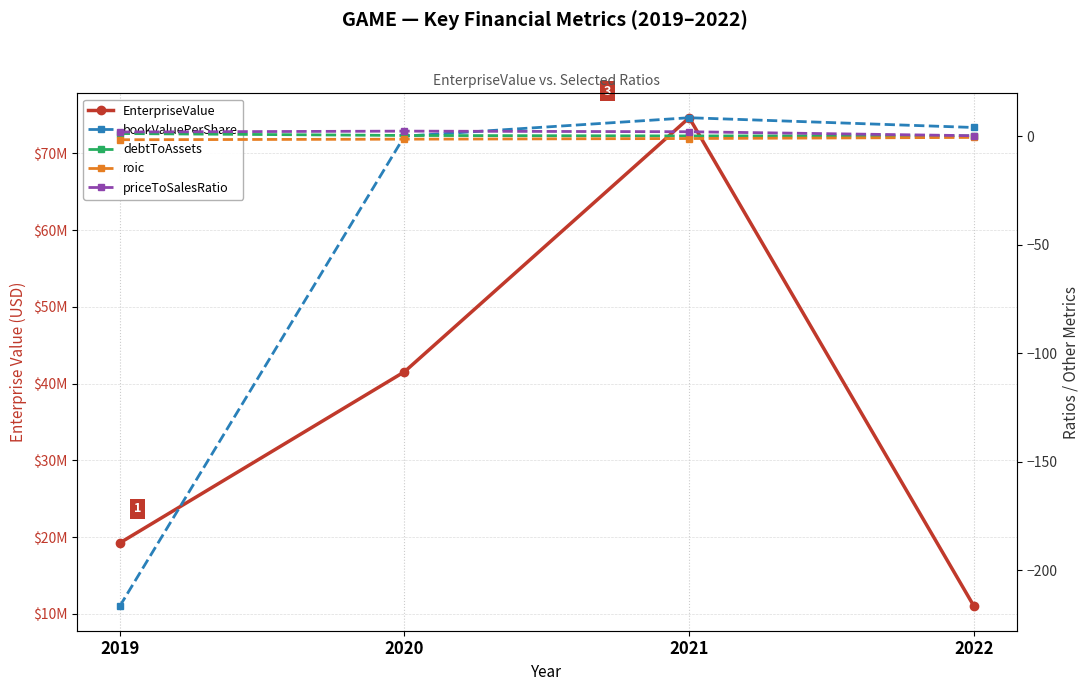

What is the difference between the maximum and second lowest values in the roic series?

0.8